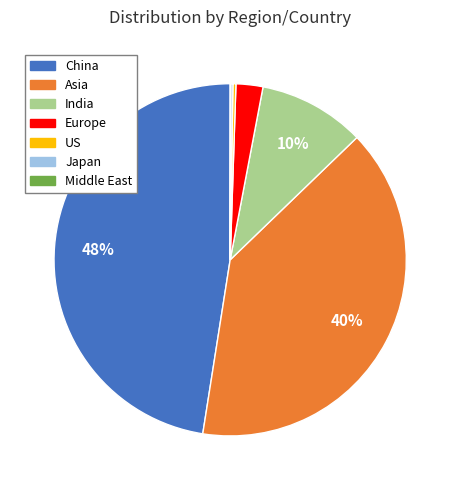

Which has a higher value, Asia or Europe?

Asia